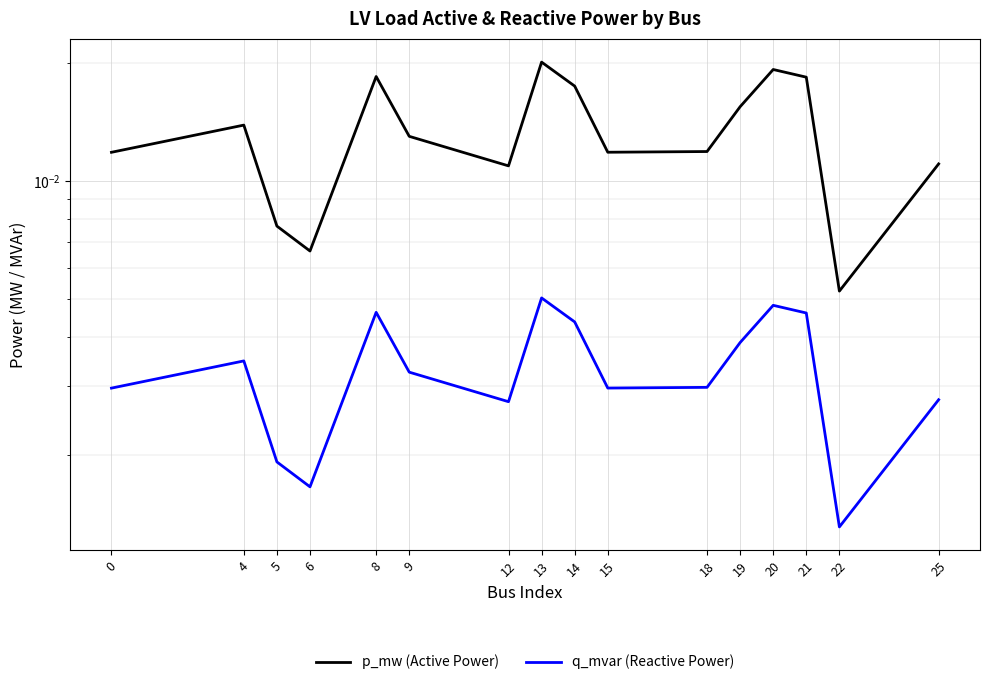

At which category does q_mvar (Reactive Power) reach its first local peak?

4